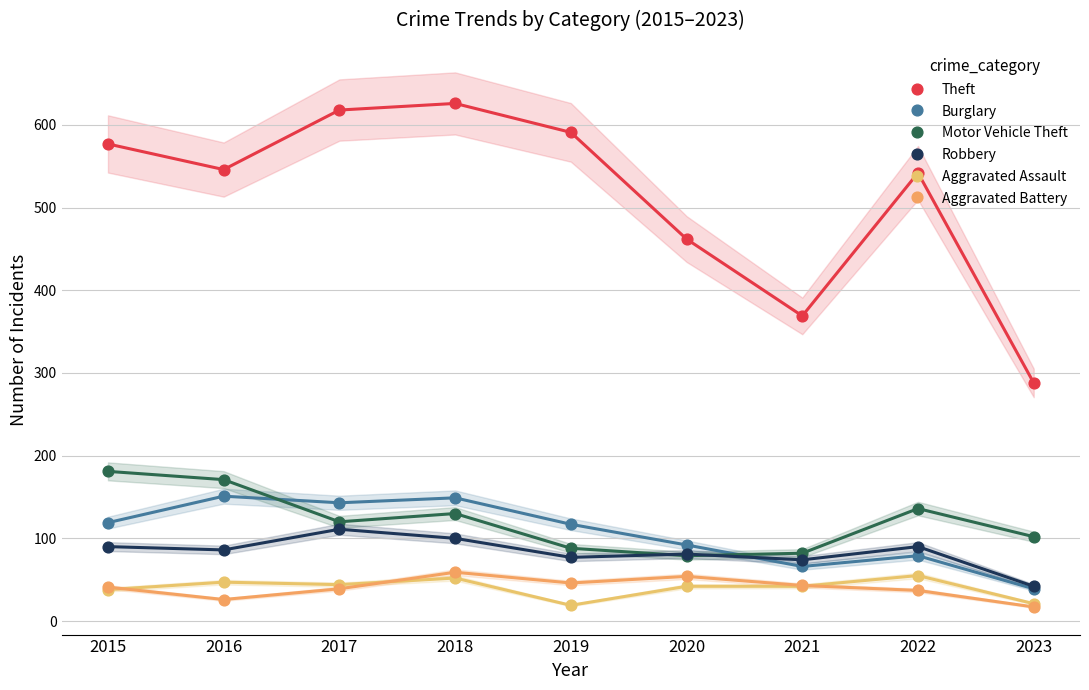

Which series has the largest total across all categories?

Theft